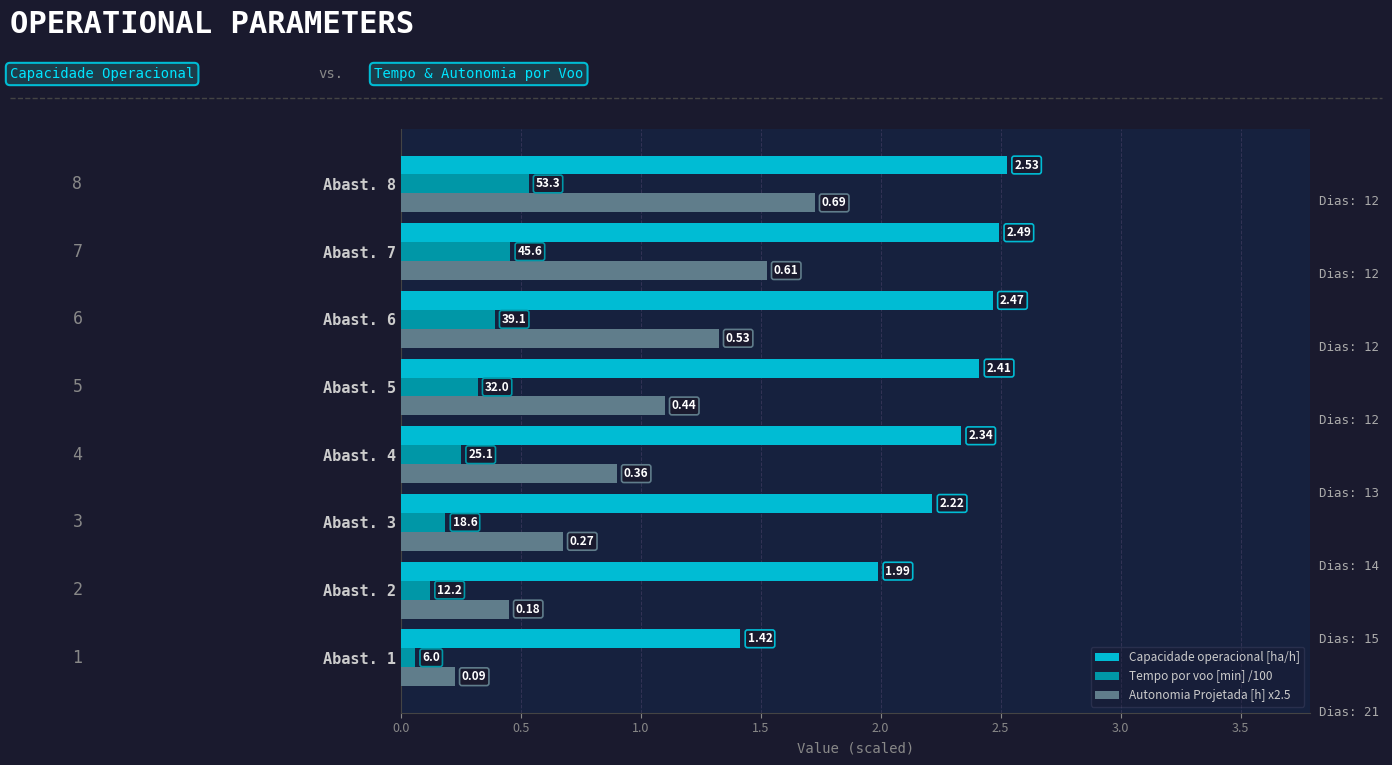

List the series in order of their overall mean, lowest first.

Tempo por voo [min] /100, Autonomia Projetada [h] x2.5, Capacidade operacional [ha/h]